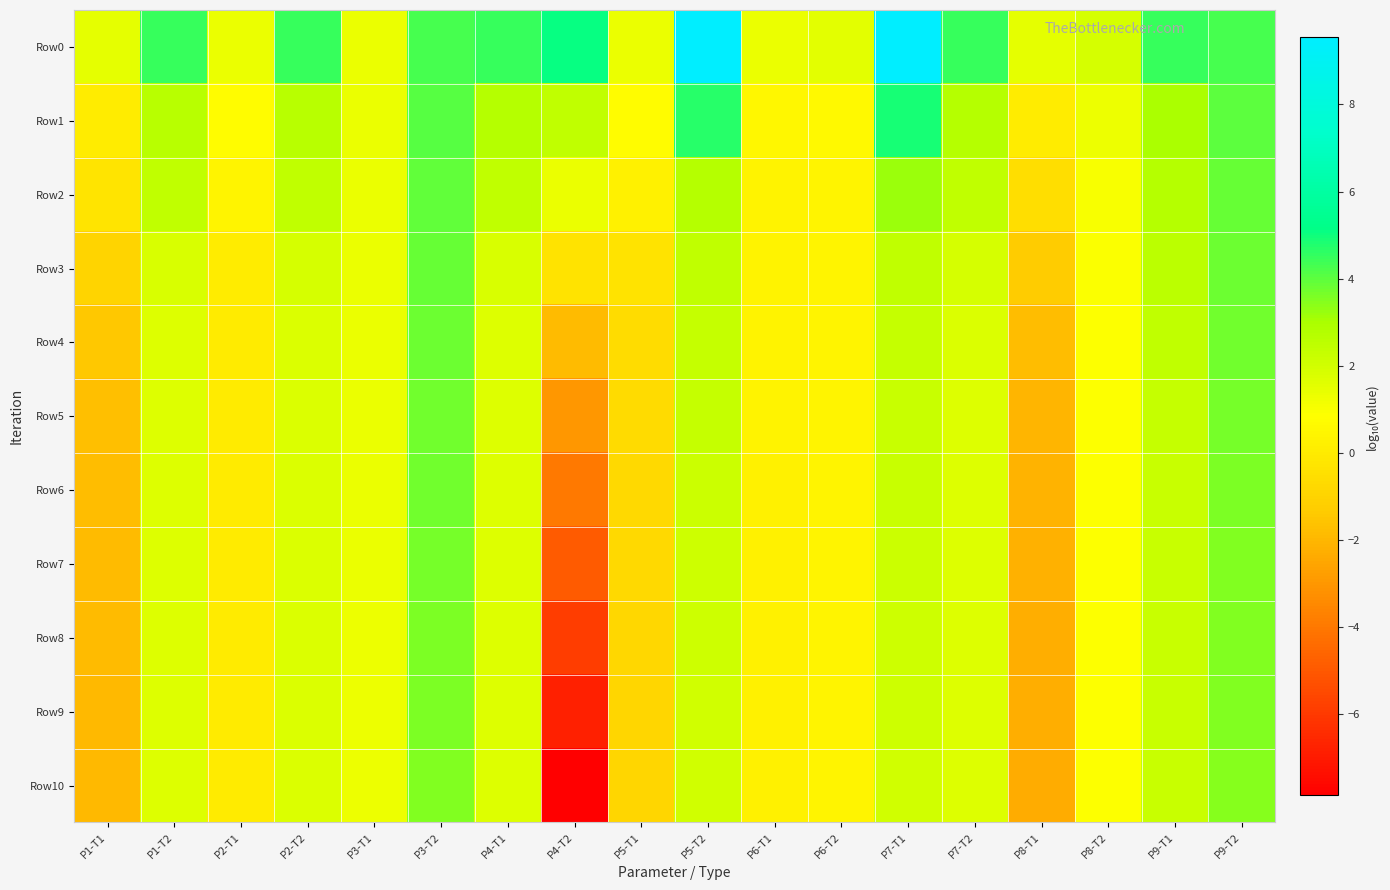

How many series are shown in this chart?

11